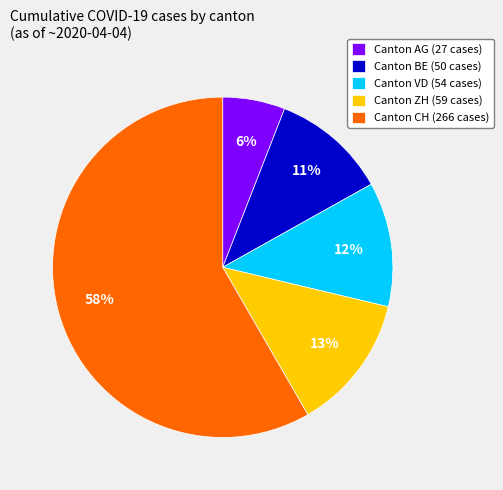

Between Canton AG (27 cases) and Canton ZH (59 cases), which is larger?

Canton ZH (59 cases)